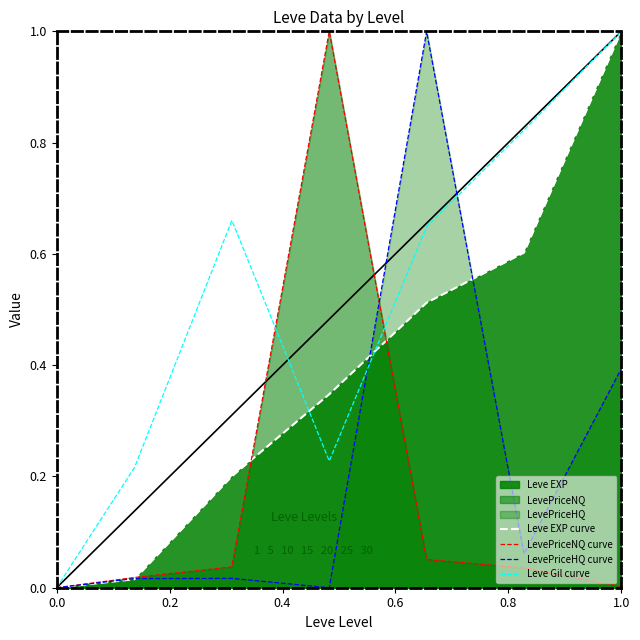

Which series has the largest total across all categories?

Leve Gil curve